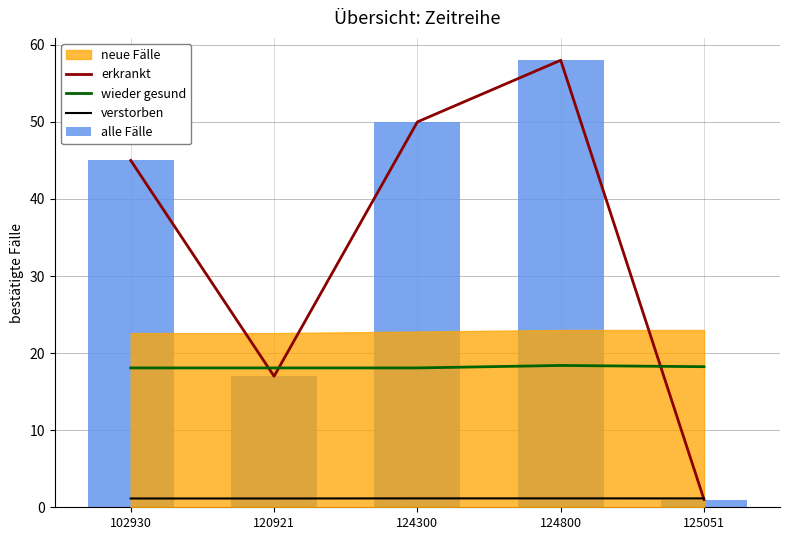

What is the difference between the highest and lowest values at 125051?

17.2